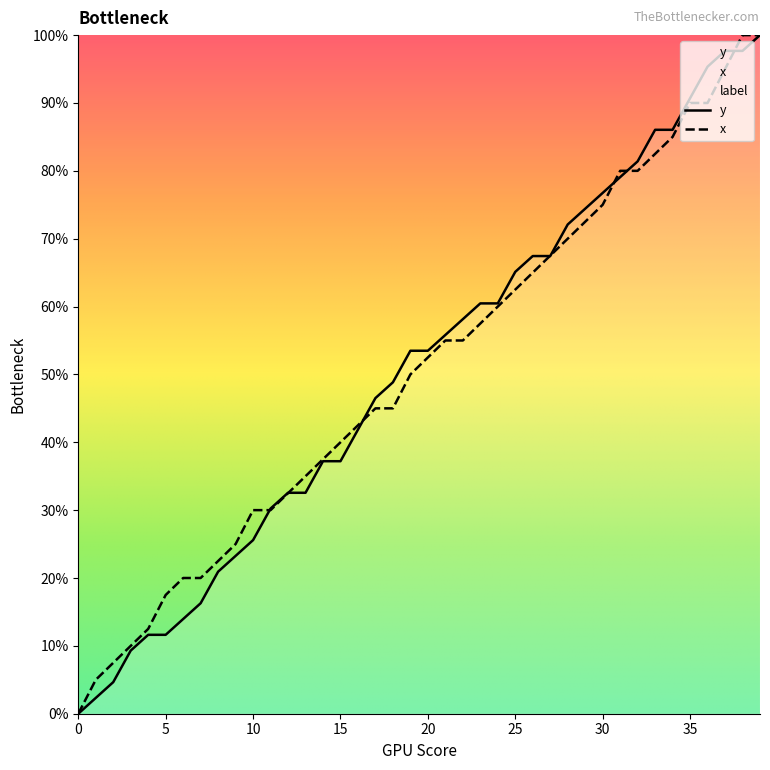

Does the chart have visible grid lines?

No